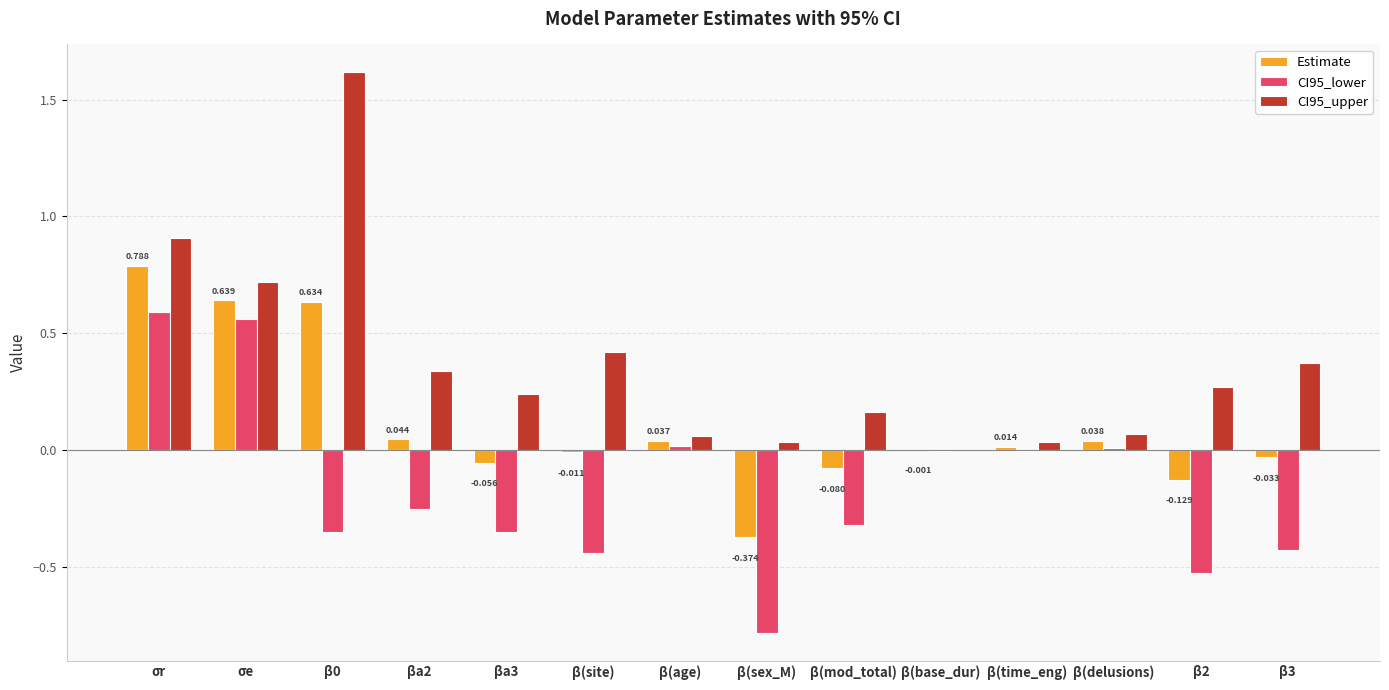

Is the value of CI95_lower at σr greater than the value of CI95_upper at β(age)?

Yes